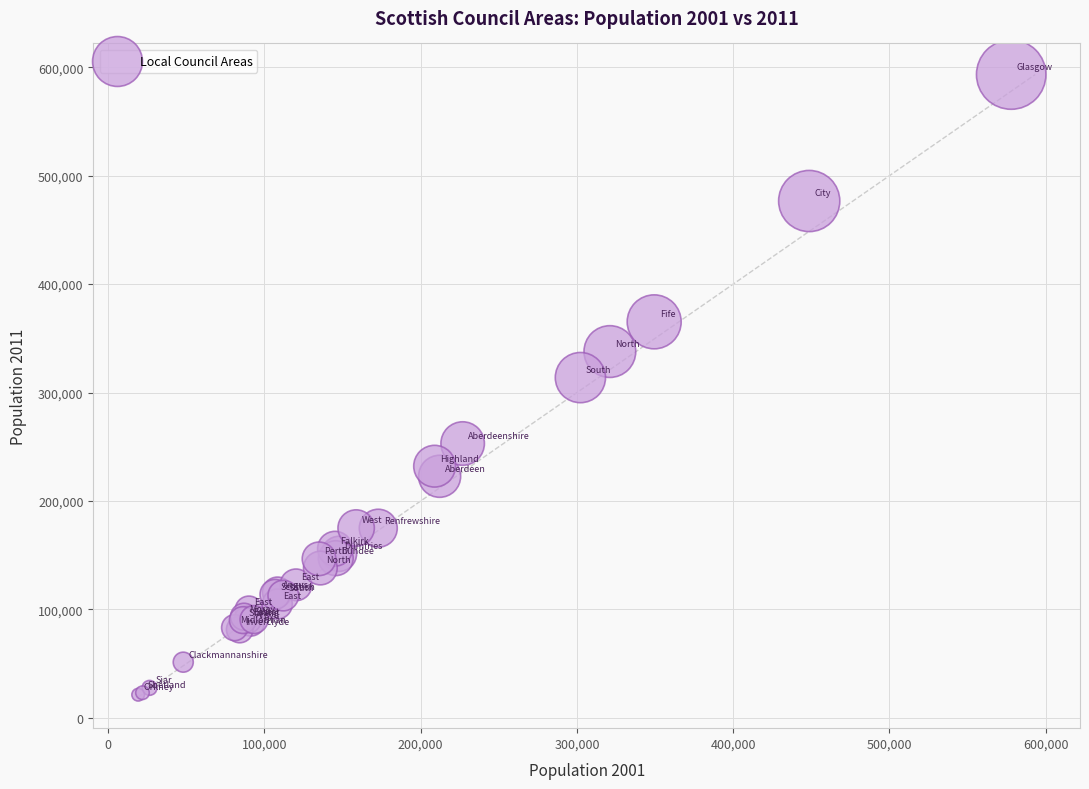

What Y value in the scatter plot is closest to 307300?

313800